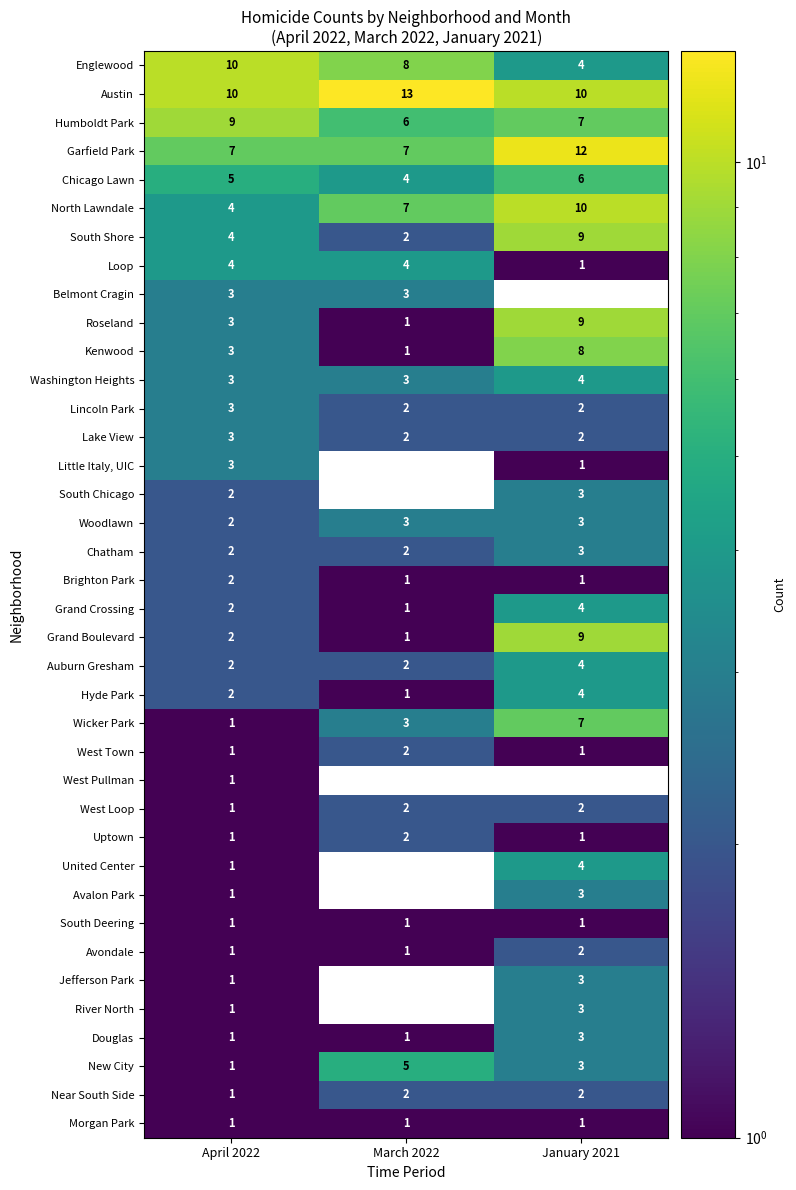

How many data points in Avondale are above 1?

1